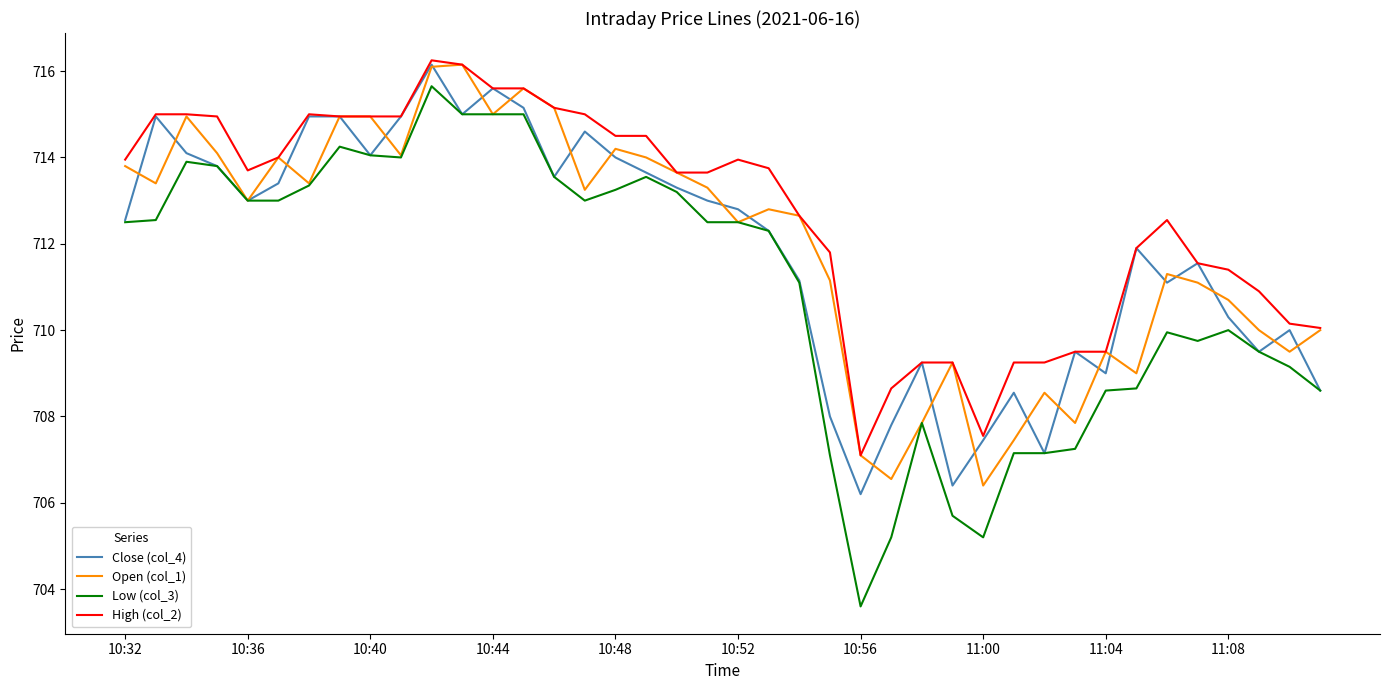

Count the number of categories in the chart.

40